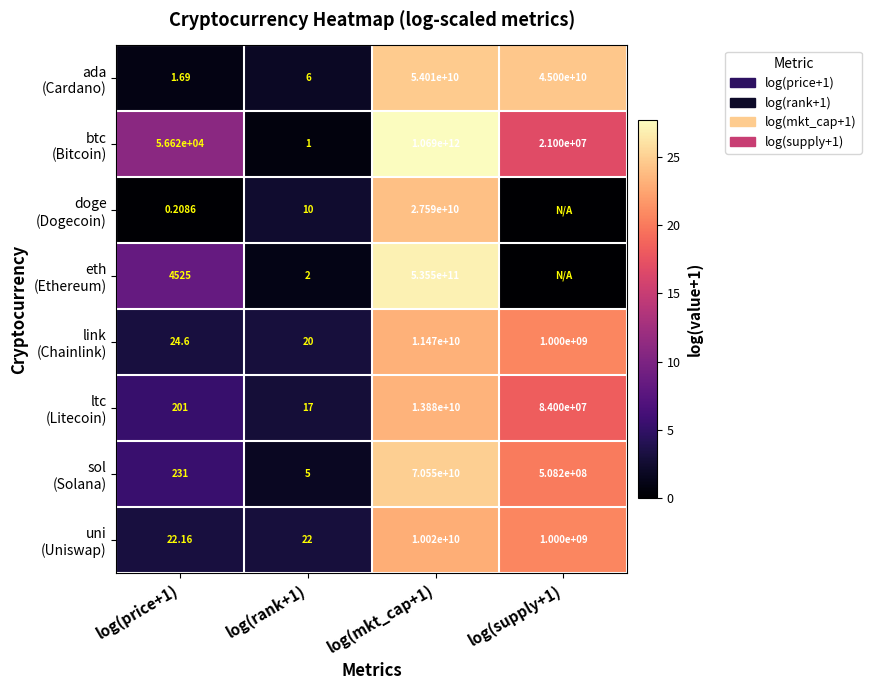

Count the number of data series in this chart.

8